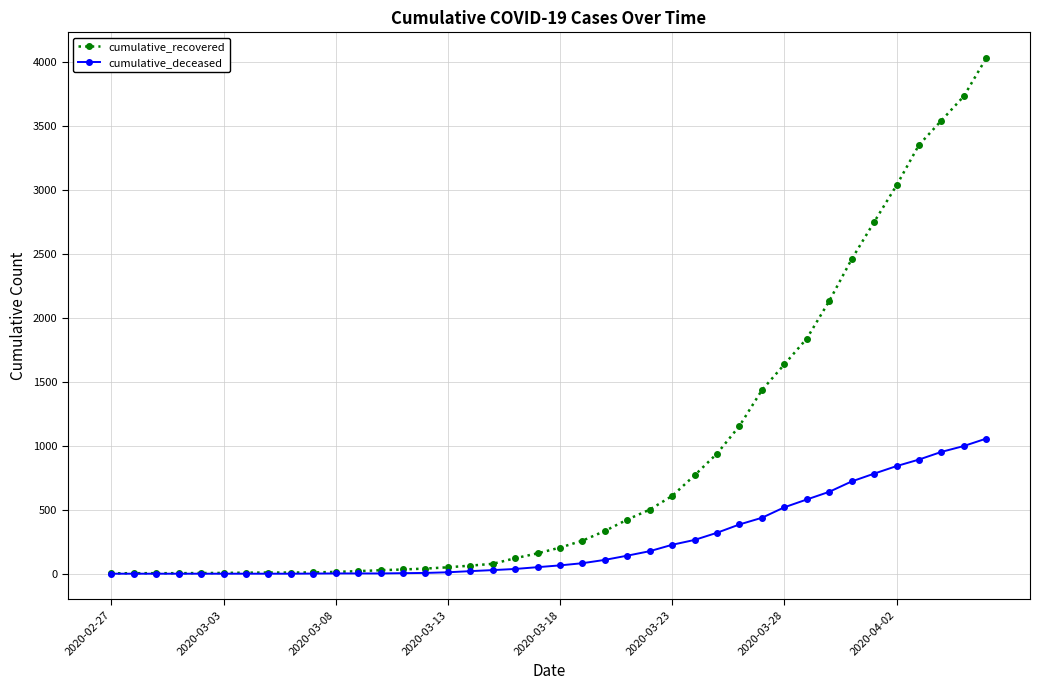

What is the greatest value displayed?

4030